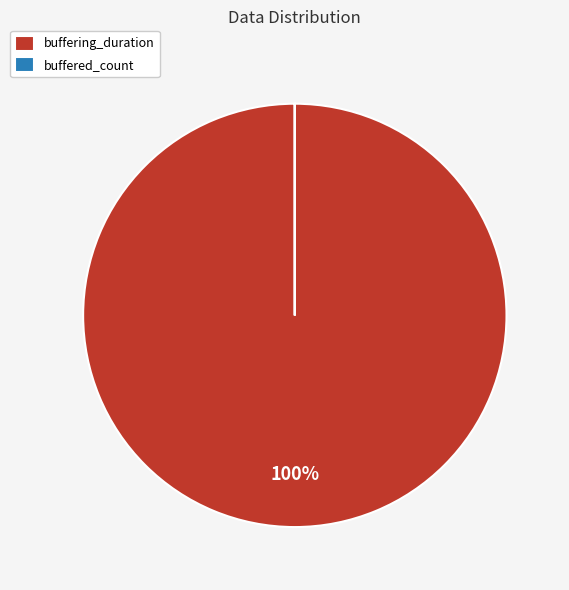

Is there a majority slice in this chart?

Yes